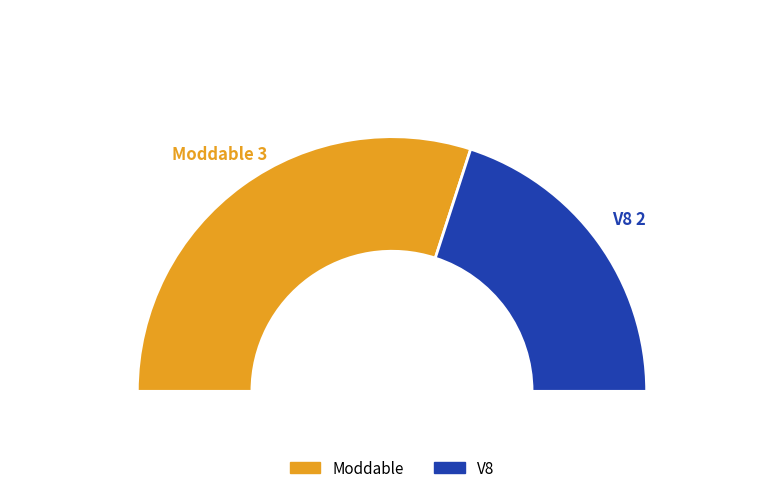

Which slice is the largest?

Moddable